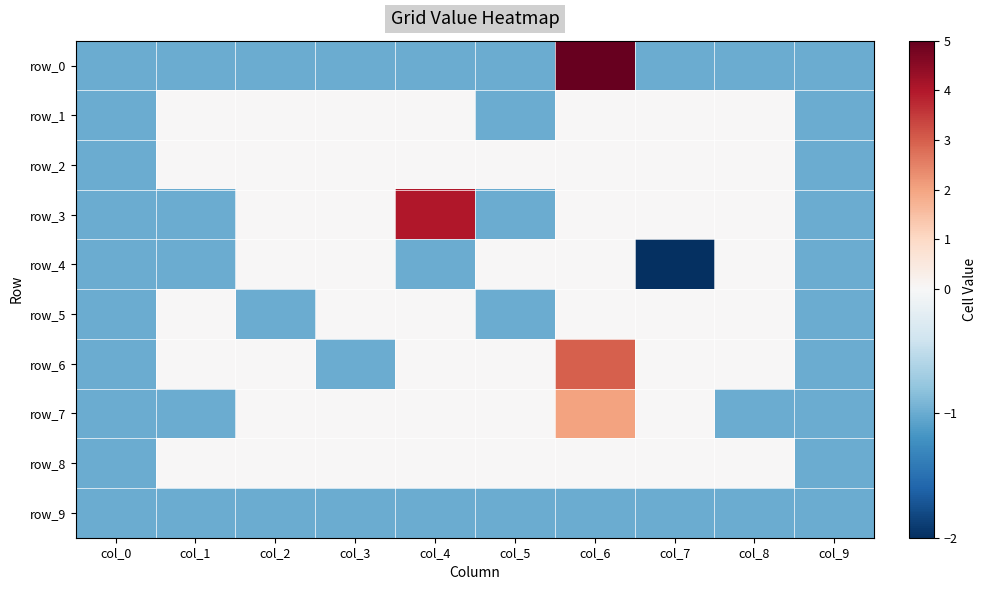

Reading left to right, what are all the values shown in this chart?

row_0: col_0=-1	col_1=-1	col_2=-1	col_3=-1	col_4=-1	col_5=-1	col_6=5	col_7=-1	col_8=-1	col_9=-1
row_1: col_0=-1	col_1=0	col_2=0	col_3=0	col_4=0	col_5=-1	col_6=0	col_7=0	col_8=0	col_9=-1
row_2: col_0=-1	col_1=0	col_2=0	col_3=0	col_4=0	col_5=0	col_6=0	col_7=0	col_8=0	col_9=-1
row_3: col_0=-1	col_1=-1	col_2=0	col_3=0	col_4=4	col_5=-1	col_6=0	col_7=0	col_8=0	col_9=-1
row_4: col_0=-1	col_1=-1	col_2=0	col_3=0	col_4=-1	col_5=0	col_6=0	col_7=-2	col_8=0	col_9=-1
row_5: col_0=-1	col_1=0	col_2=-1	col_3=0	col_4=0	col_5=-1	col_6=0	col_7=0	col_8=0	col_9=-1
row_6: col_0=-1	col_1=0	col_2=0	col_3=-1	col_4=0	col_5=0	col_6=3	col_7=0	col_8=0	col_9=-1
row_7: col_0=-1	col_1=-1	col_2=0	col_3=0	col_4=0	col_5=0	col_6=2	col_7=0	col_8=-1	col_9=-1
row_8: col_0=-1	col_1=0	col_2=0	col_3=0	col_4=0	col_5=0	col_6=0	col_7=0	col_8=0	col_9=-1
row_9: col_0=-1	col_1=-1	col_2=-1	col_3=-1	col_4=-1	col_5=-1	col_6=-1	col_7=-1	col_8=-1	col_9=-1